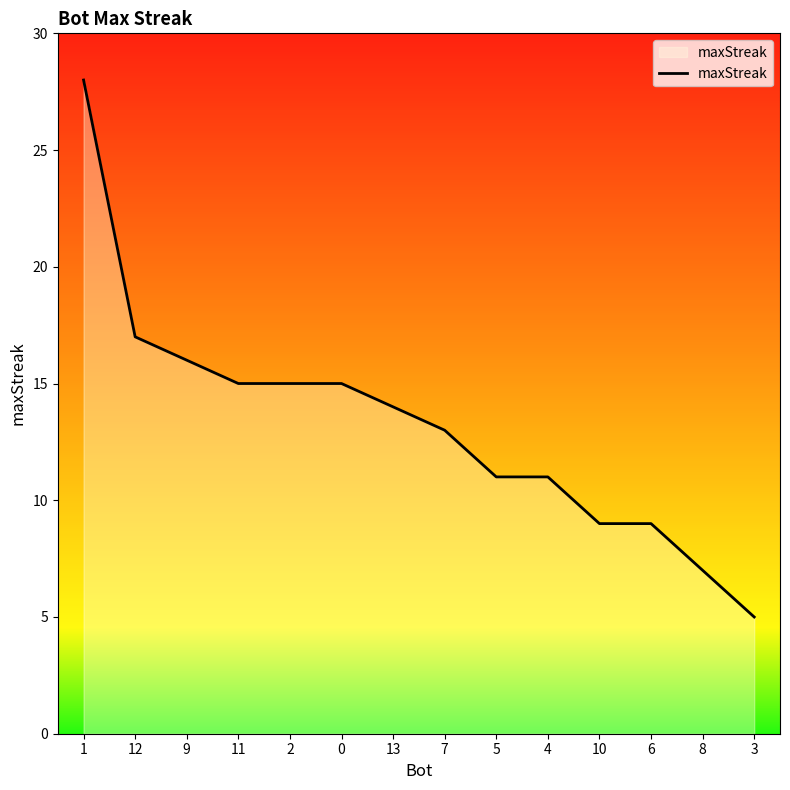

Is it true that the value at 11 is 9?

False